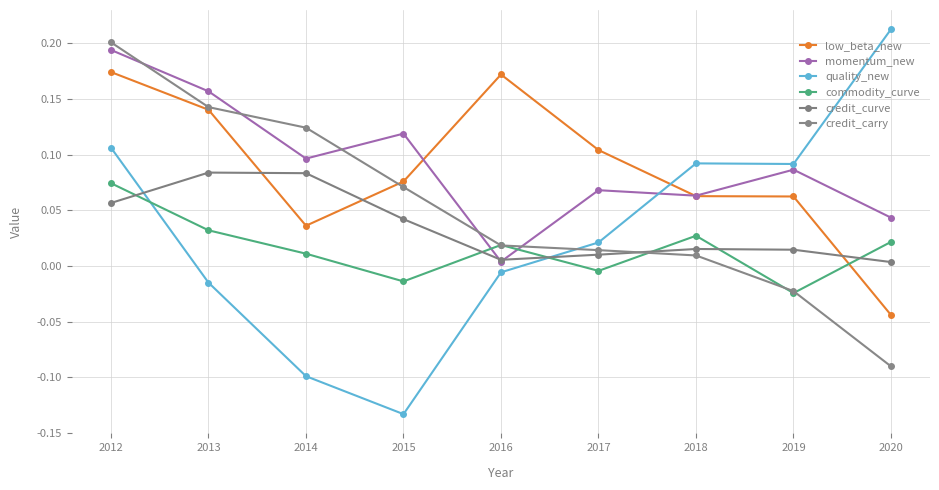

How many data points in commodity_curve are less than 0?

3